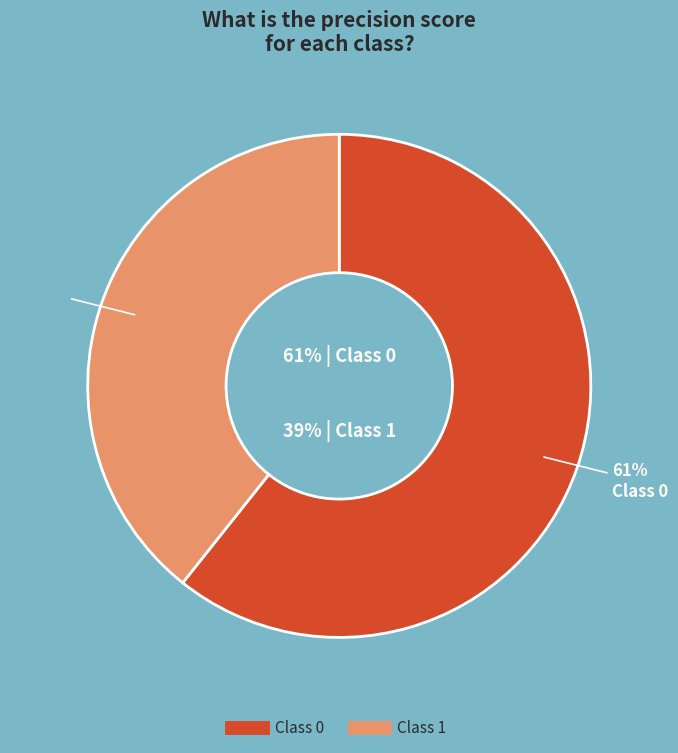

What is the majority slice?

Class 0